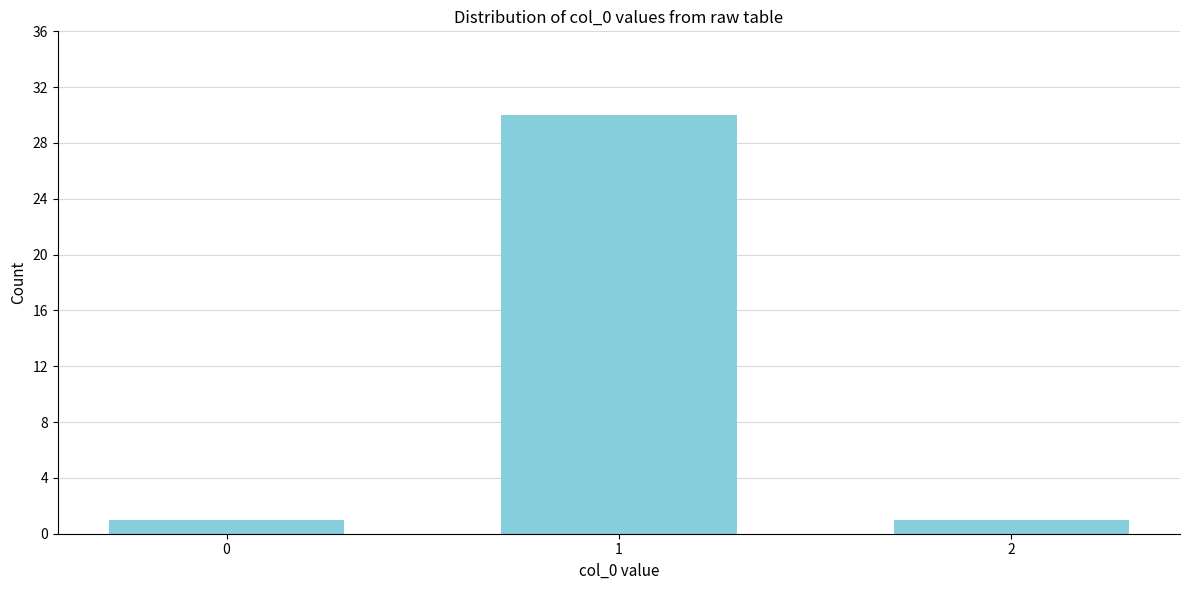

Reading left to right, list all the values displayed in this chart.

1	30	1